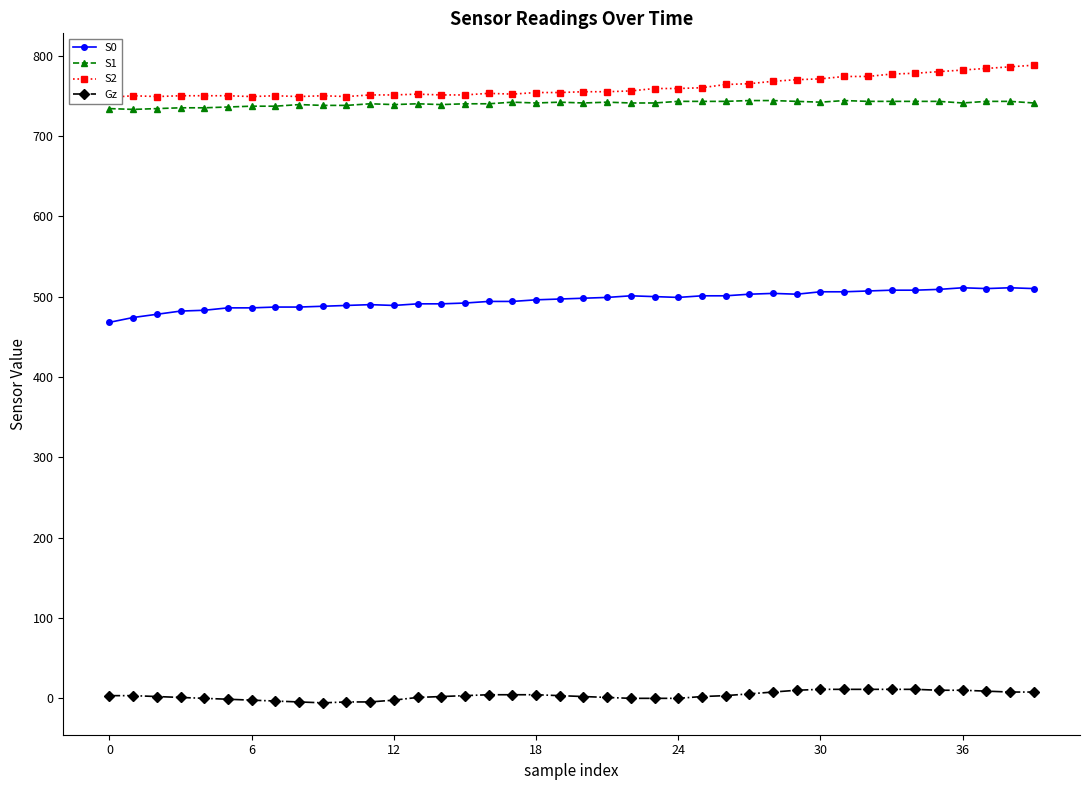

Rank the series at 35 from lowest to highest value.

Gz, S0, S1, S2